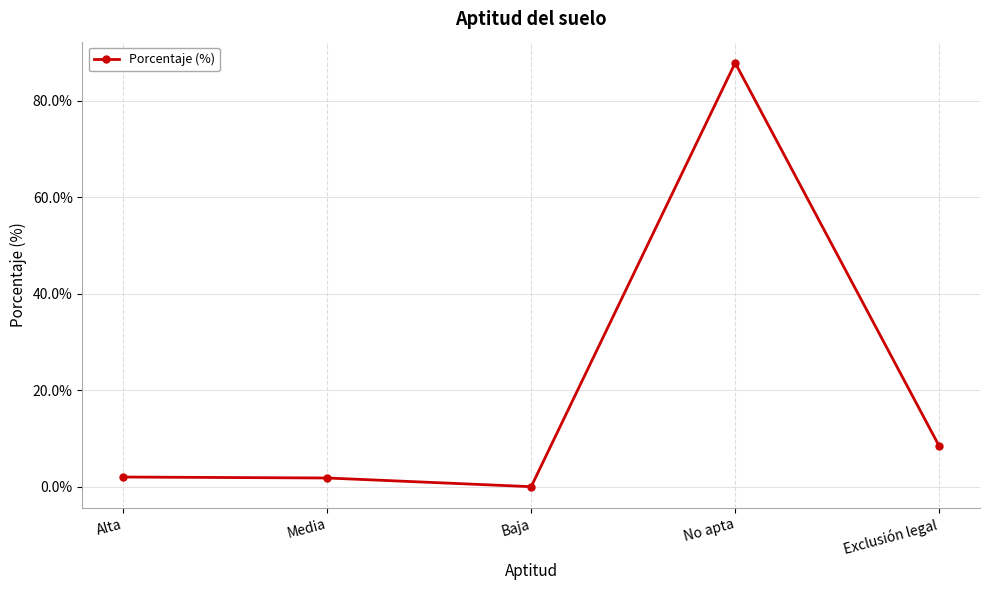

Approximately how many times larger is the value at Exclusión legal compared to Alta?

4.2